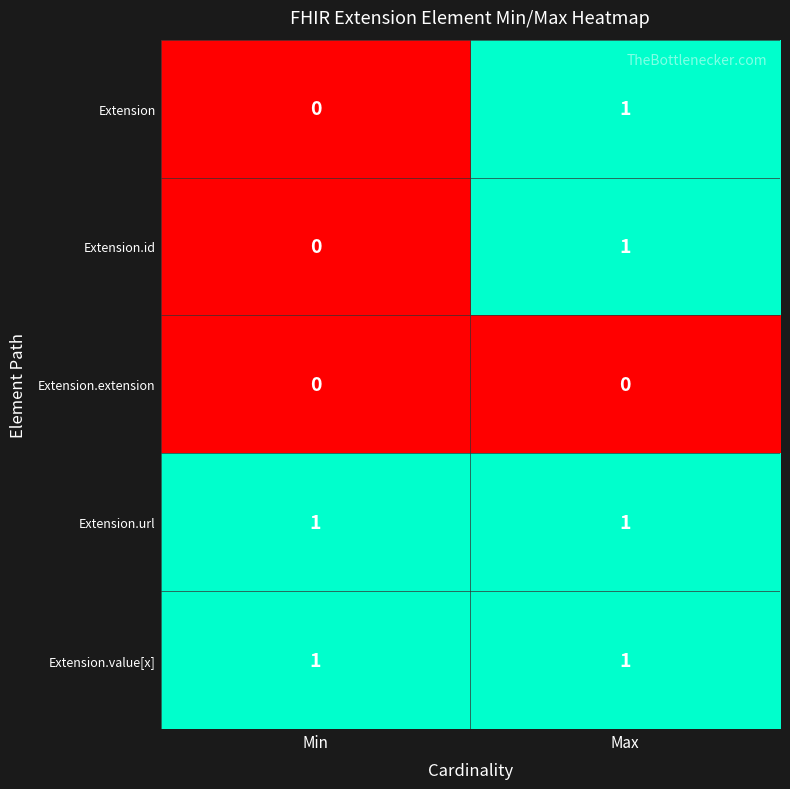

True or false: Extension.value[x] has a value of 2 at Max.

False